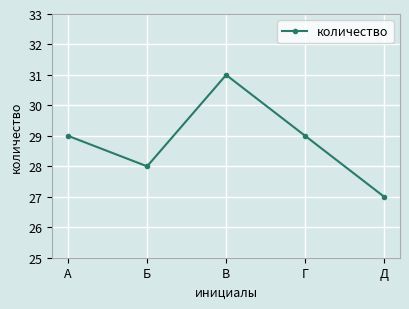

How many lines are shown in the chart?

1